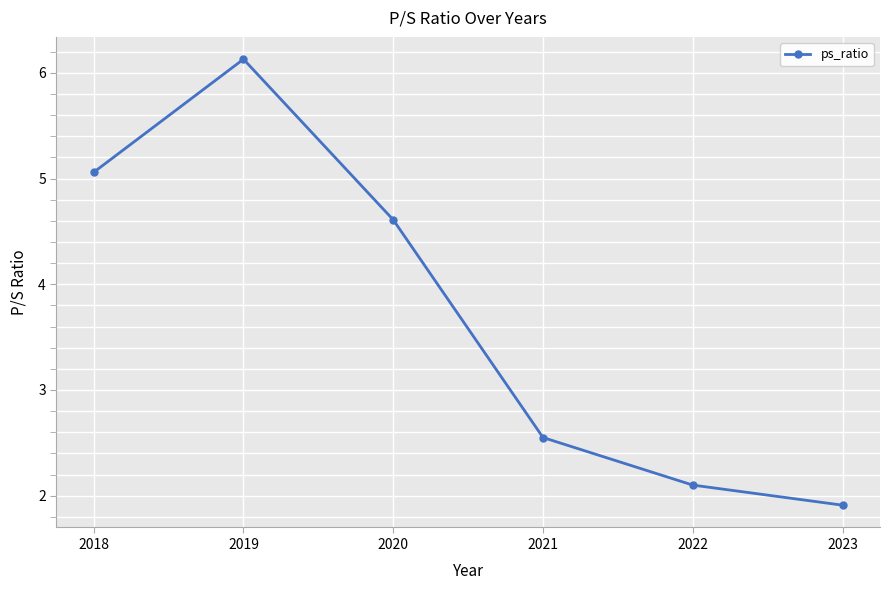

At which category does the chart reach its peak across all series?

2019